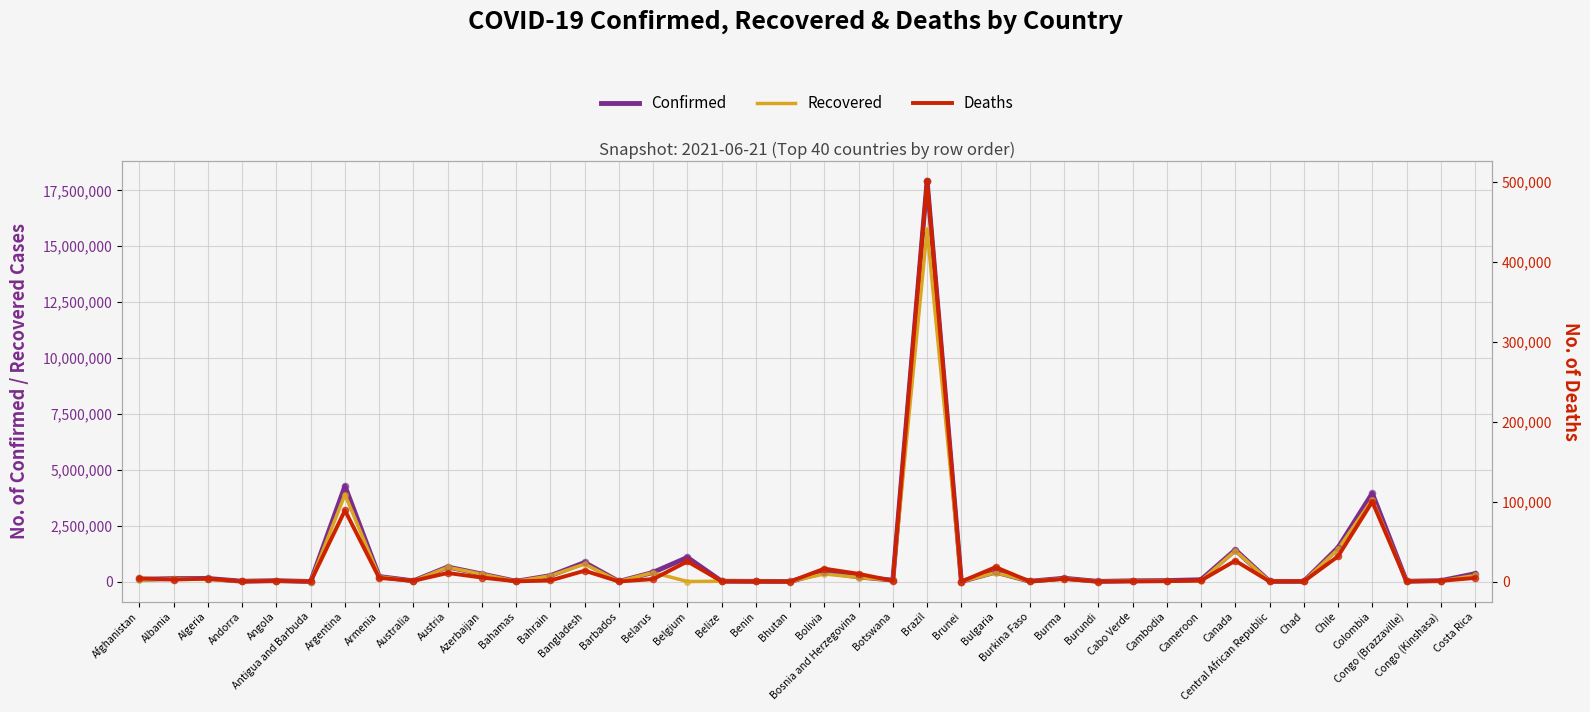

True or false: Deaths and Confirmed cross at least once.

False